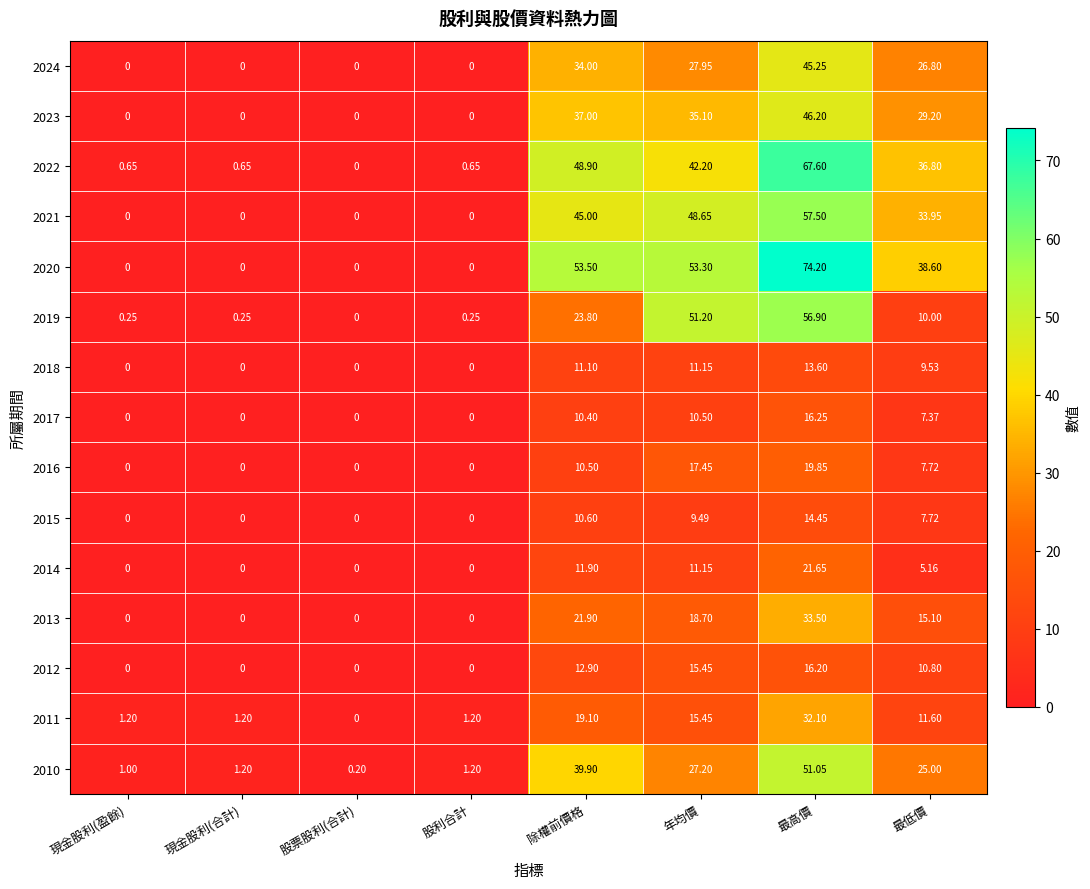

At which label does 2014 reach its peak?

最高價